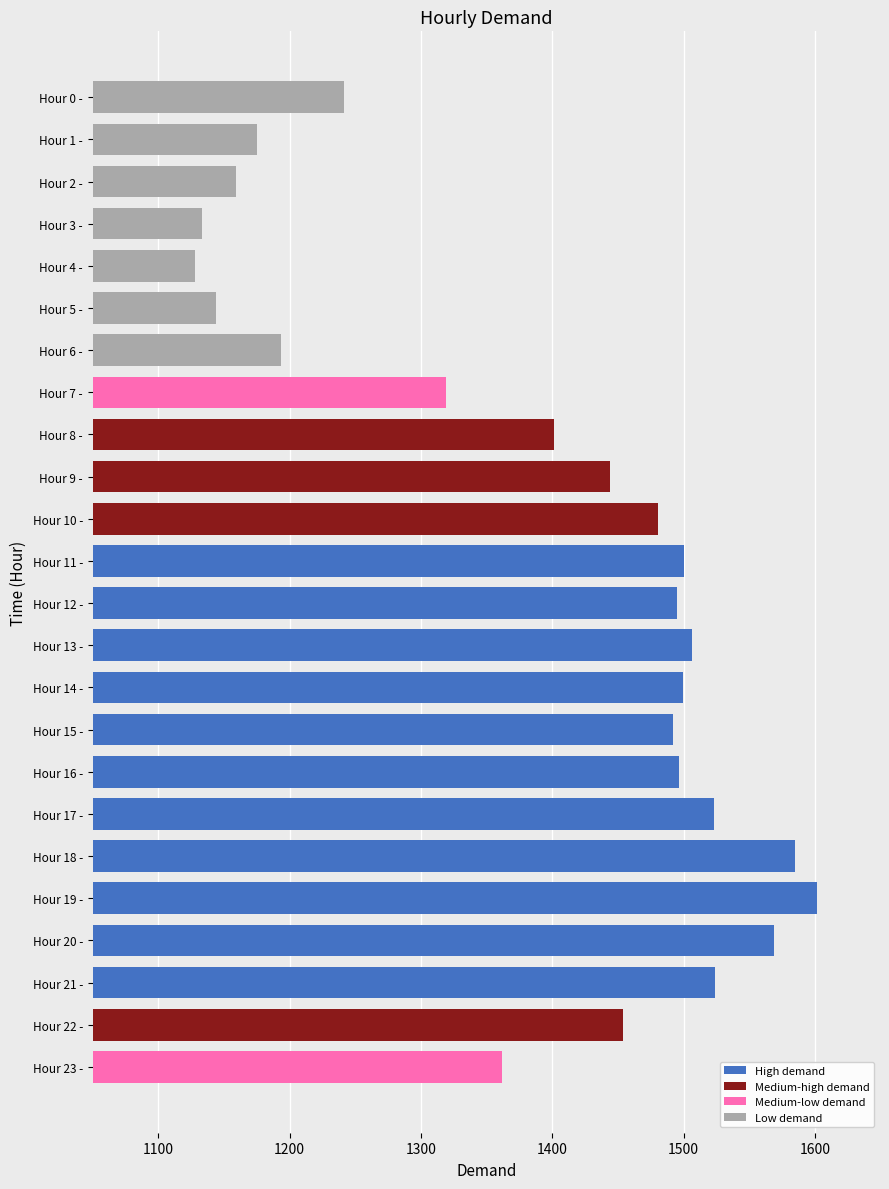

Which label corresponds to the largest value in the chart?

19